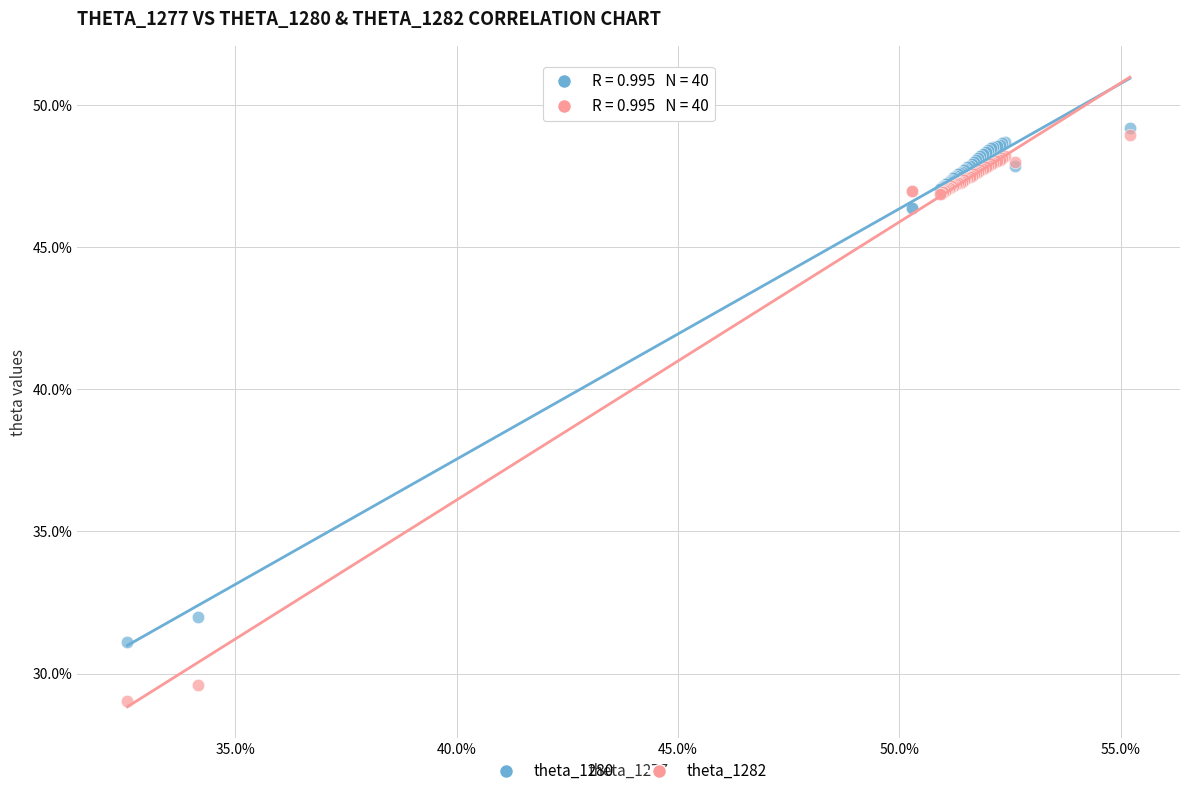

Which series reaches the minimum Y coordinate?

theta_1282